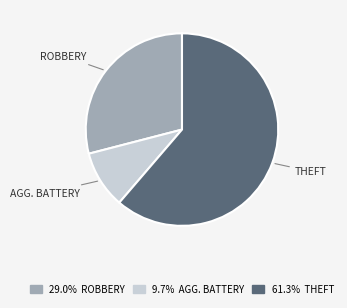

How many slices are in this pie chart?

3